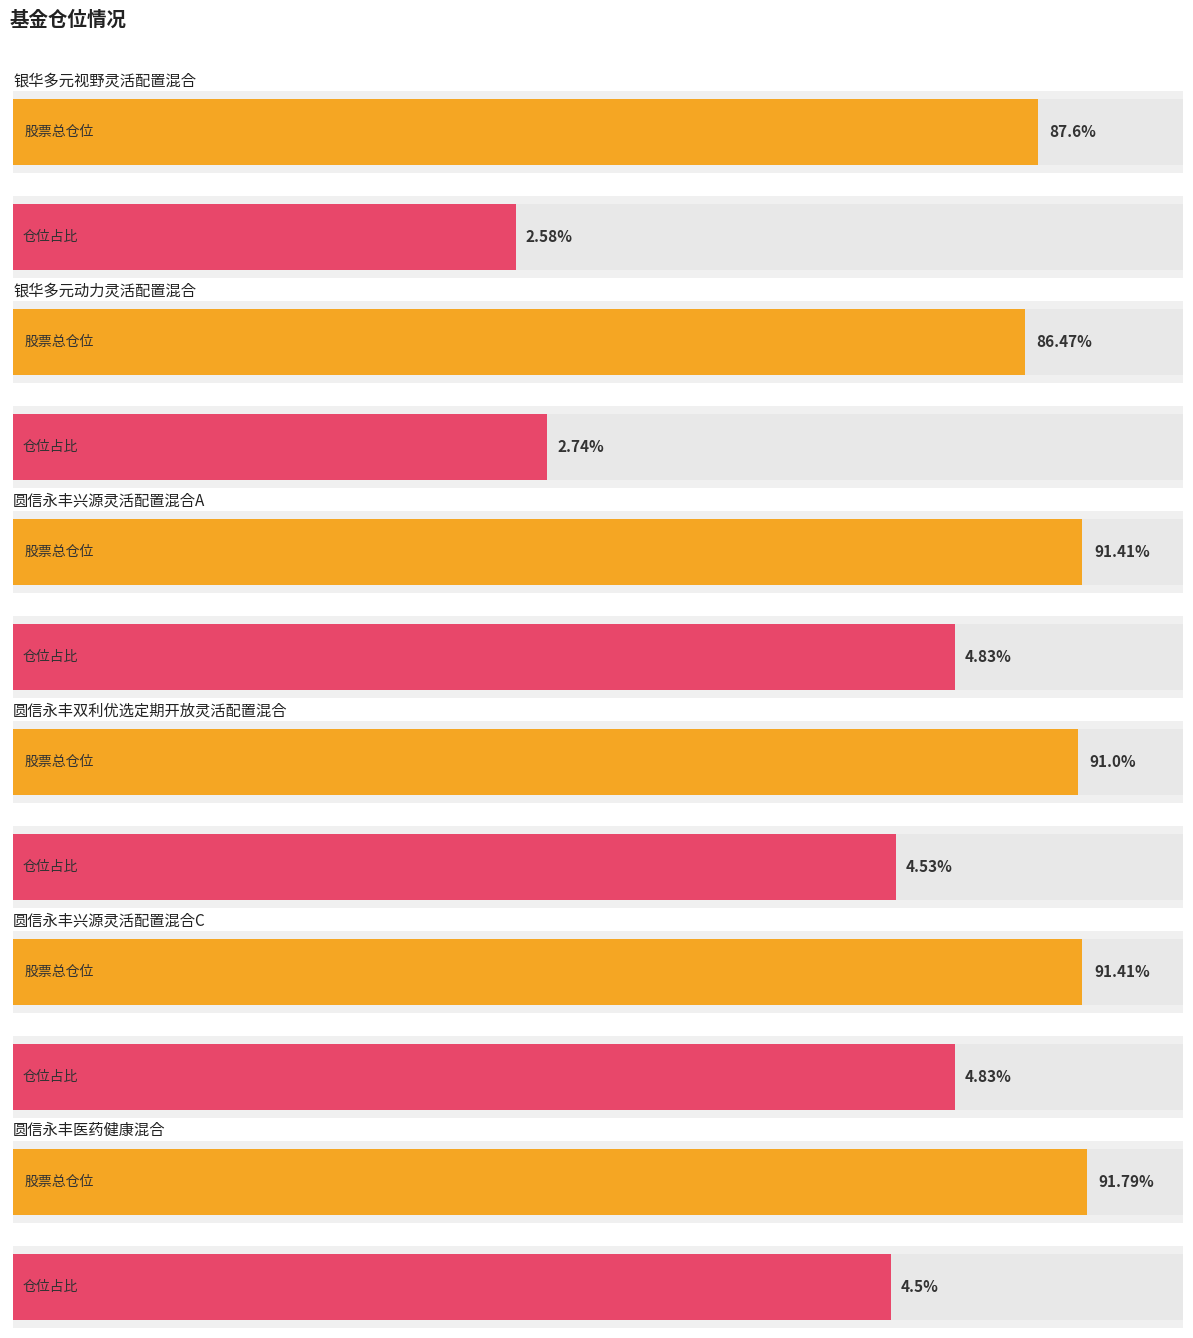

What is the spread (max minus min) of values at 圆信永丰医药健康混合?

87.3